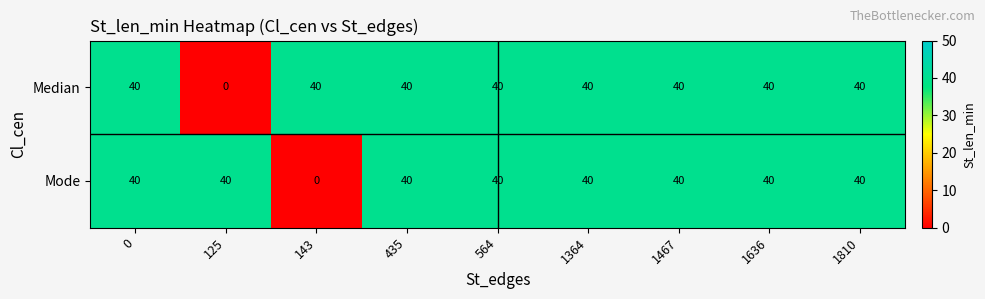

What is the sum of all Mode values?

320